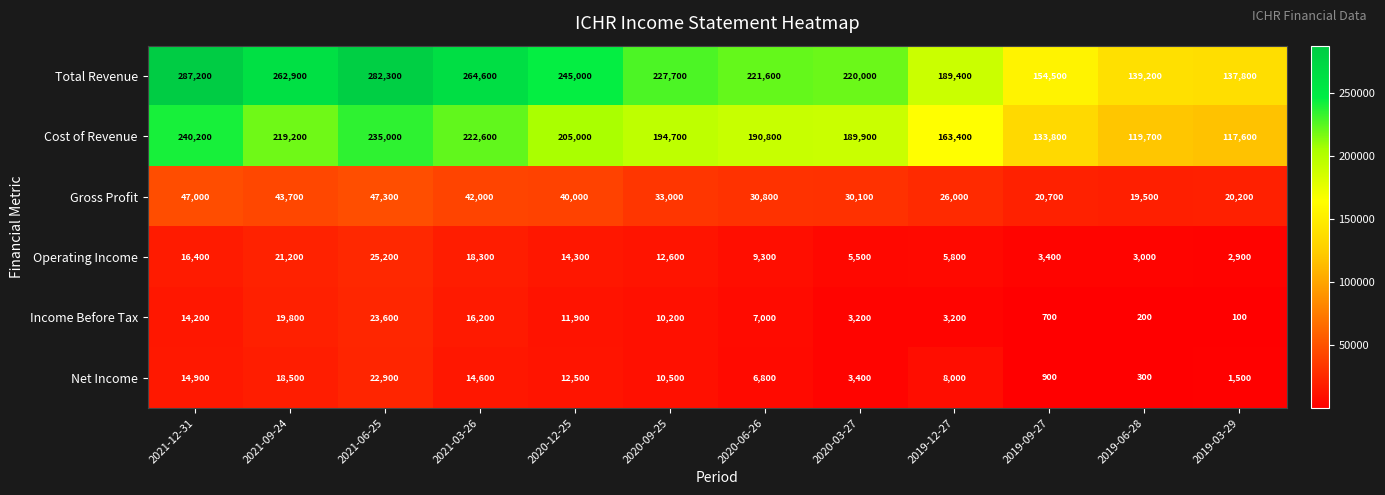

What is the difference between the highest and lowest values at 2019-09-27?

153800